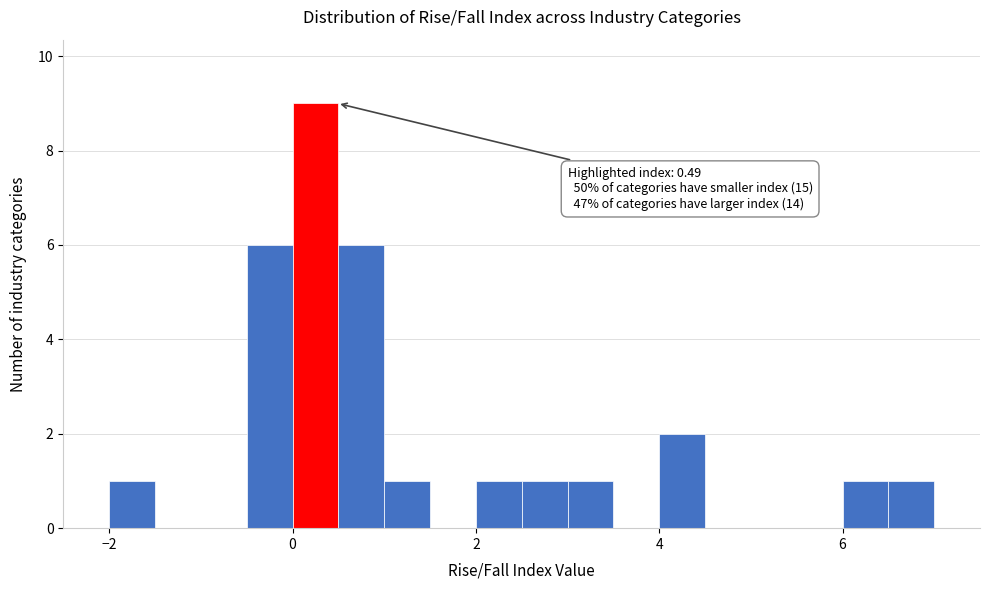

Read against the x-axis, roughly where is the centre of the tallest bar?

0.2